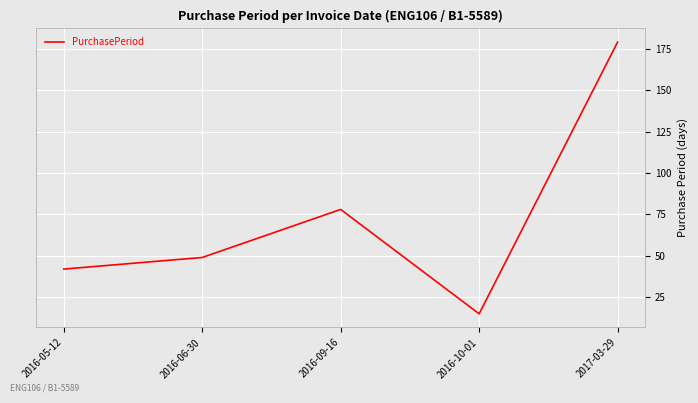

What is the change in value from 2016-05-12 to 2016-06-30?

+7